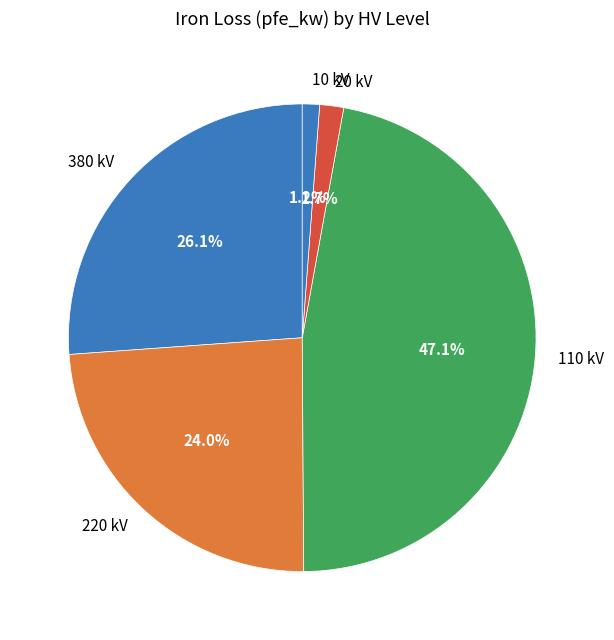

Does 20 kV account for over 50% of the chart?

No